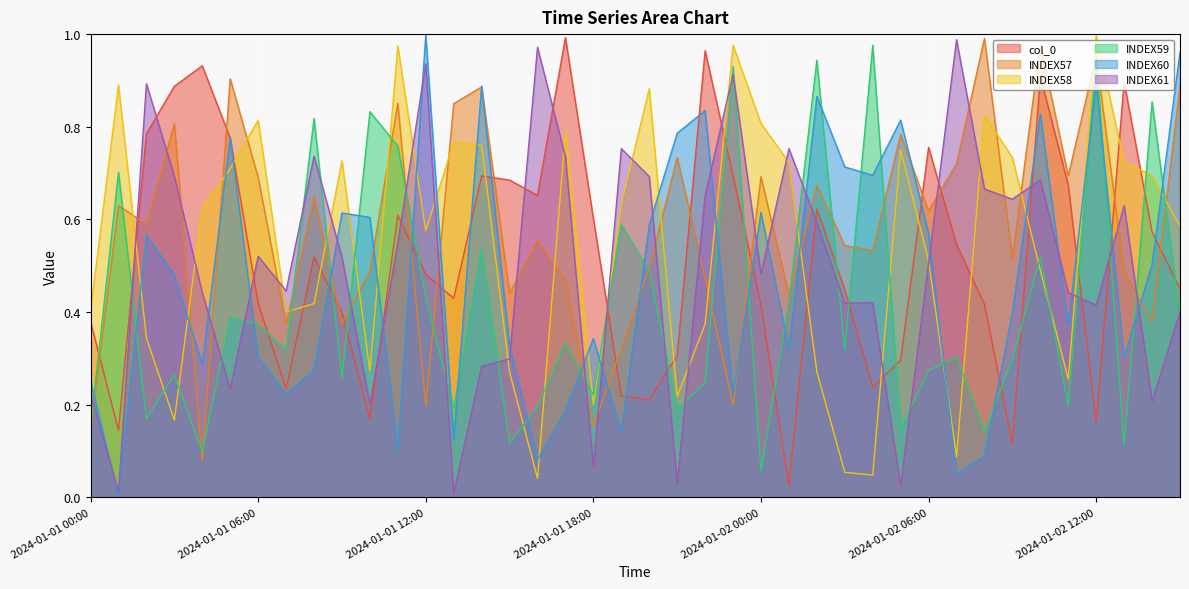

How many interior local peaks does the INDEX58 series have?

11